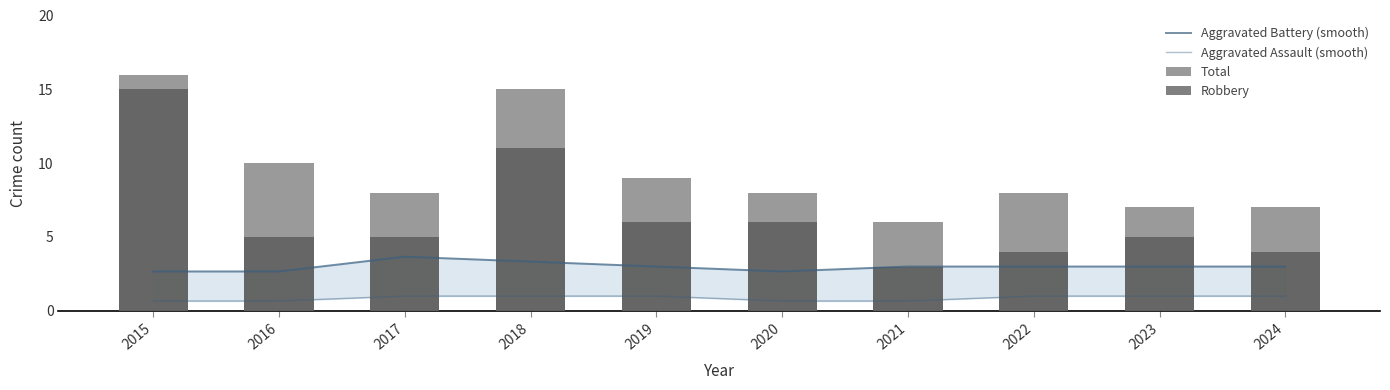

Which has a higher value, 2018 or 2022?

2018